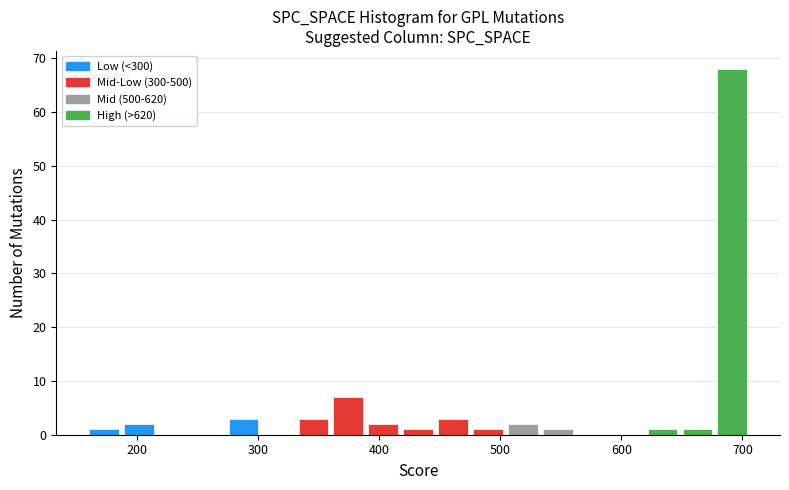

Read against the x-axis, roughly where is the centre of the tallest bar?

690